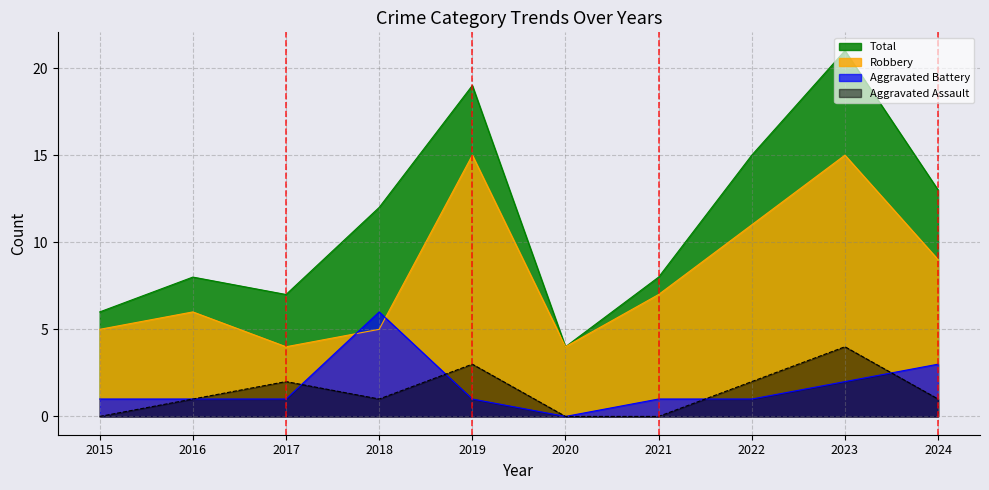

What is the difference between the maximum and minimum values in the Total series?

17